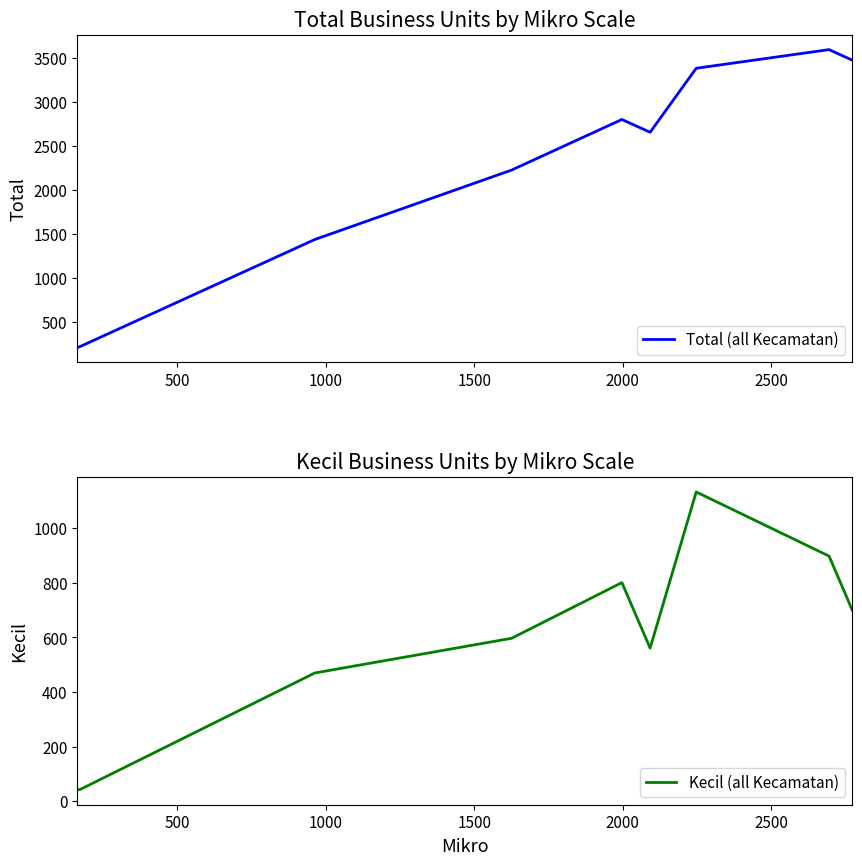

Reading left to right, what are all the values shown in this chart?

Total (all Kecamatan): 207	210	220	1434	2223	2798	2653	3380	3592	3472
Kecil (all Kecamatan): 42	42	44	470	597	801	561	1133	898	700